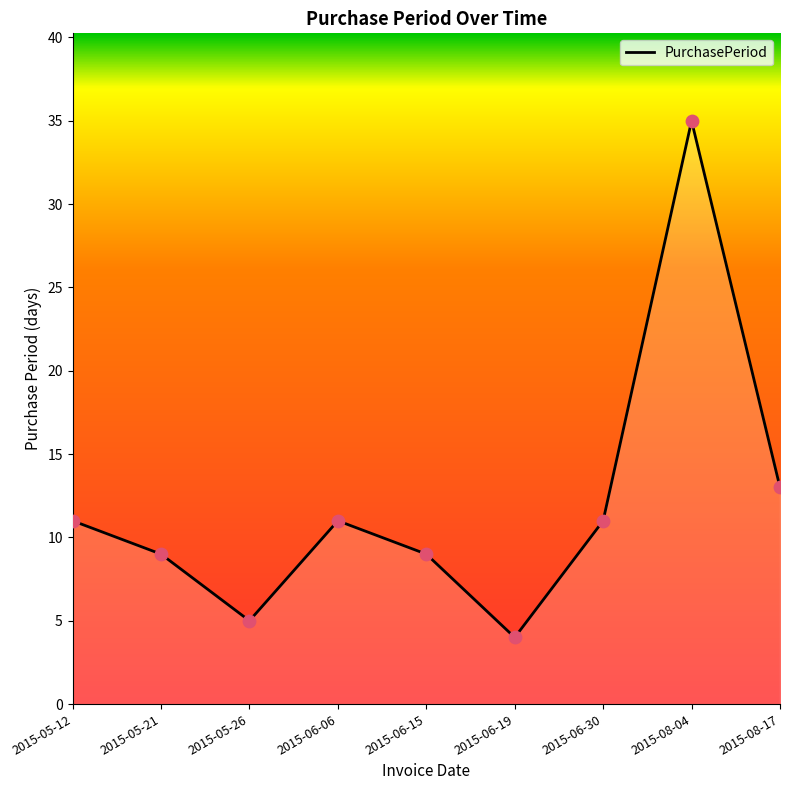

What is the ratio of the value at 2015-05-26 to the value at 2015-06-15?

0.6